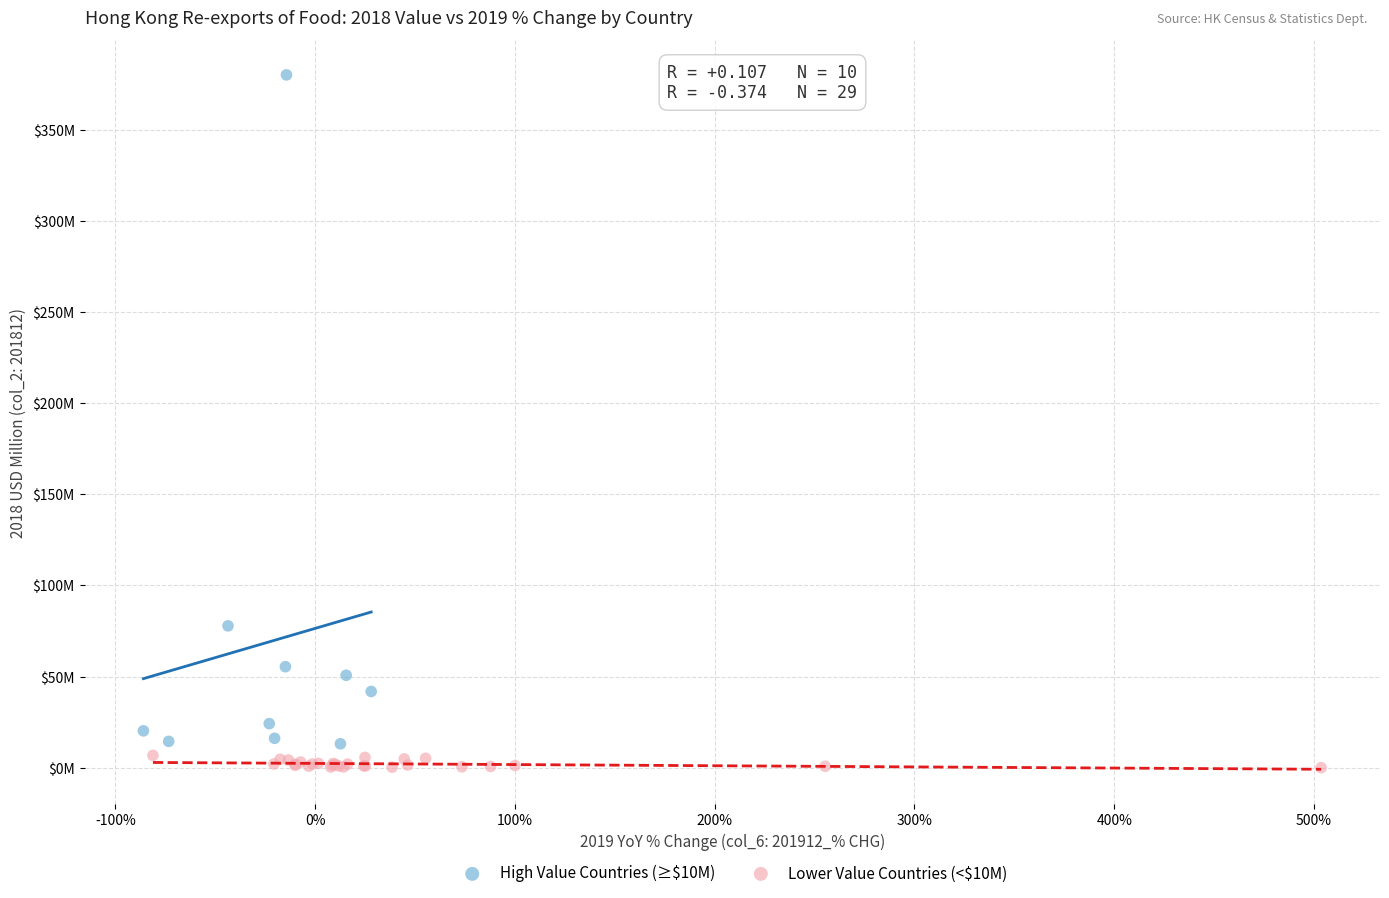

What are all the series names shown in the legend?

High Value Countries (≥$10M), Lower Value Countries (<$10M)